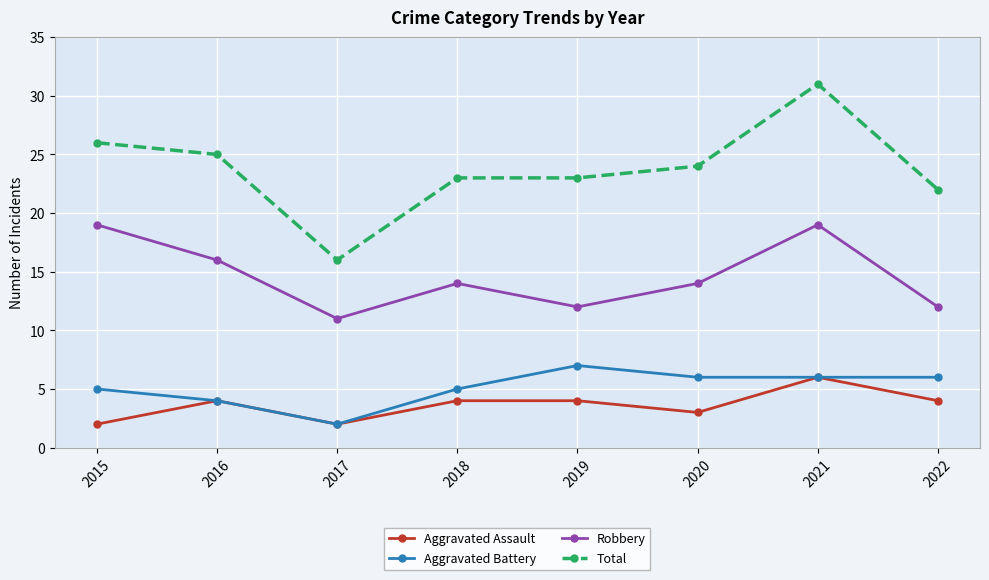

Rank the series by their maximum value, from lowest to highest.

Aggravated Assault, Aggravated Battery, Robbery, Total